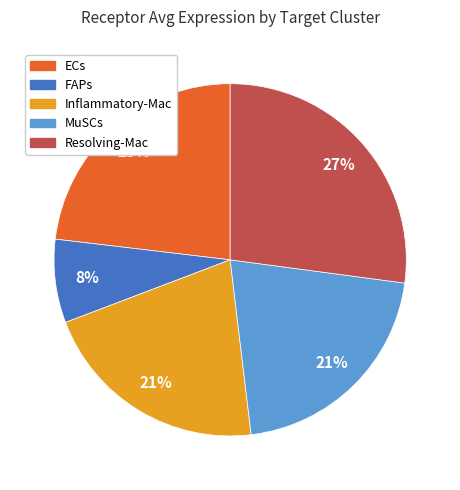

How many segments does this pie chart have?

5